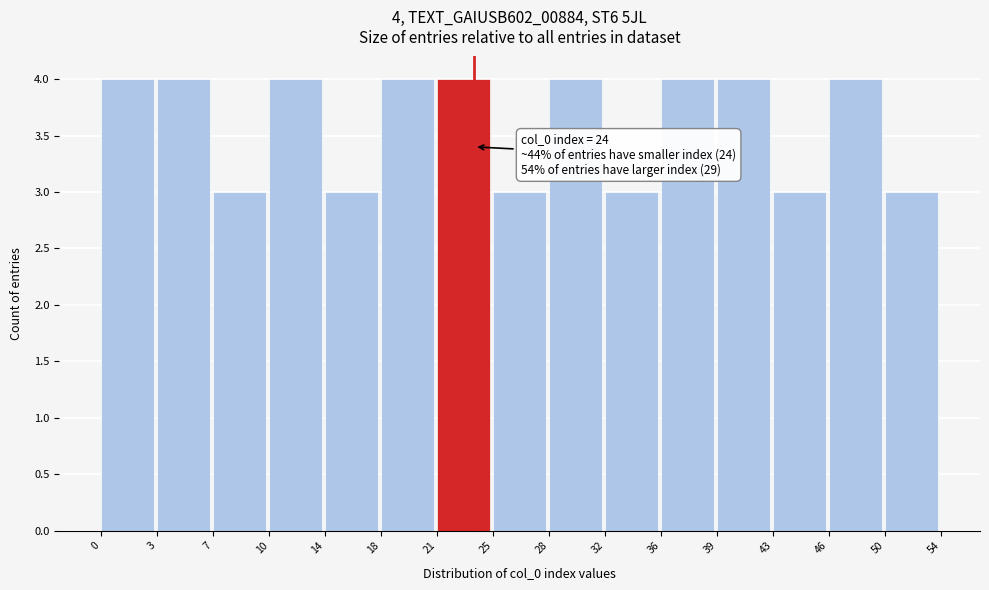

Reading right to left, extract all data points from this chart.

50=3	46=4	43=3	39=4	36=4	32=3	28=4	25=3	21=4	18=4	14=3	10=4	7=3	3=4	0=4